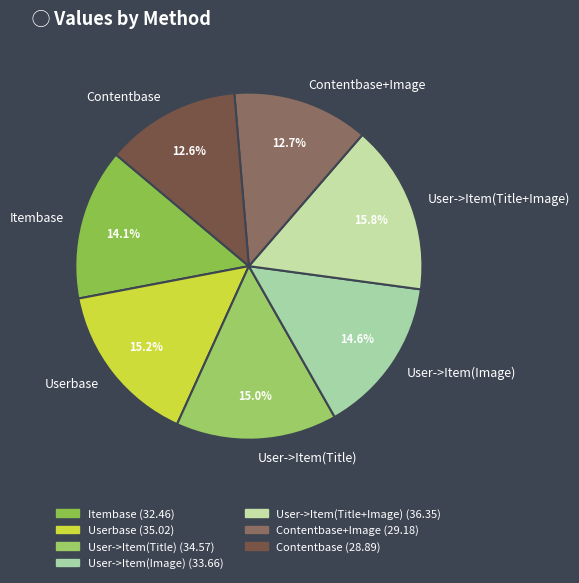

To the nearest percent, what is the difference between the largest and smallest slice percentages?

3%